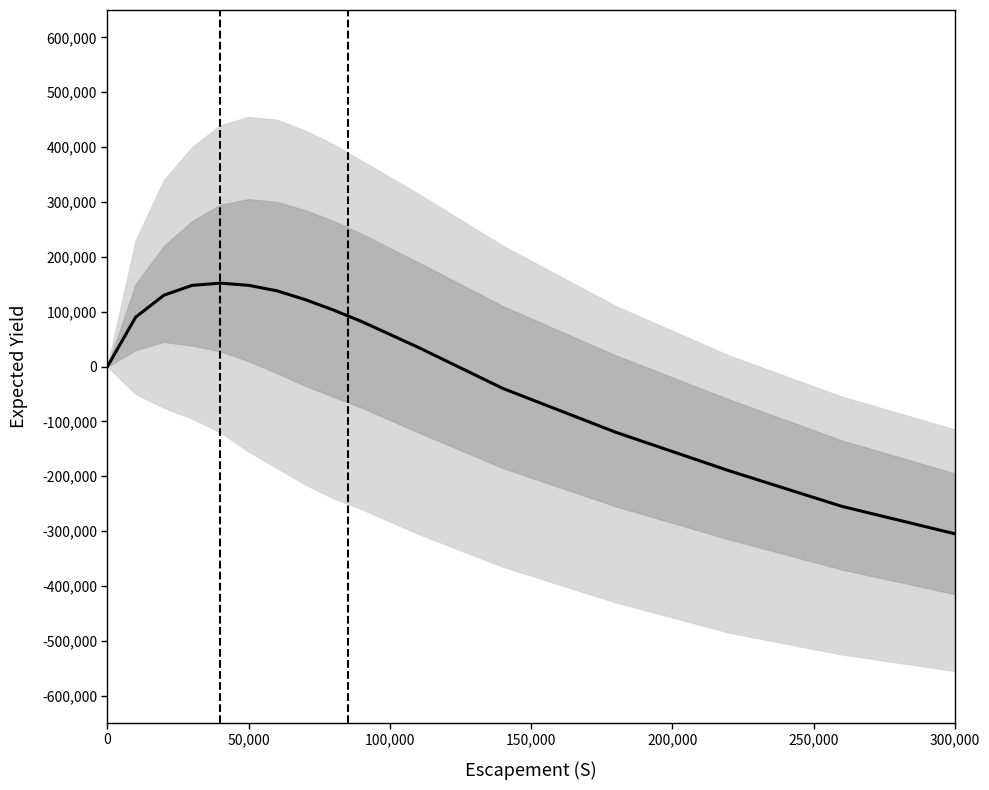

The value at 350,000 is 177731. True or false?

False